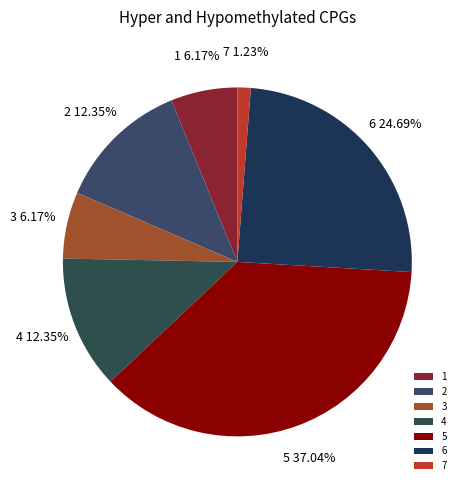

Does 7 account for over 50% of the chart?

No